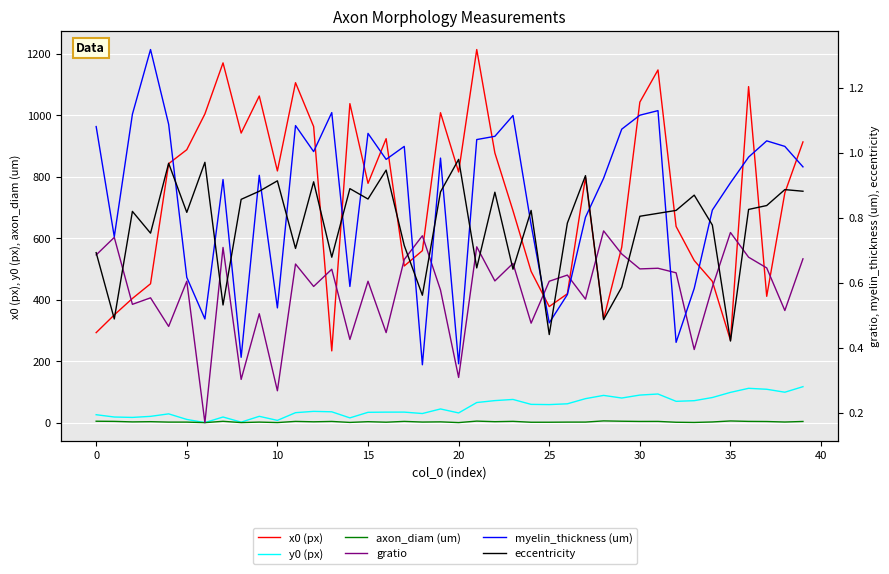

True or false: y0 (px) and x0 (px) intersect in this chart.

False